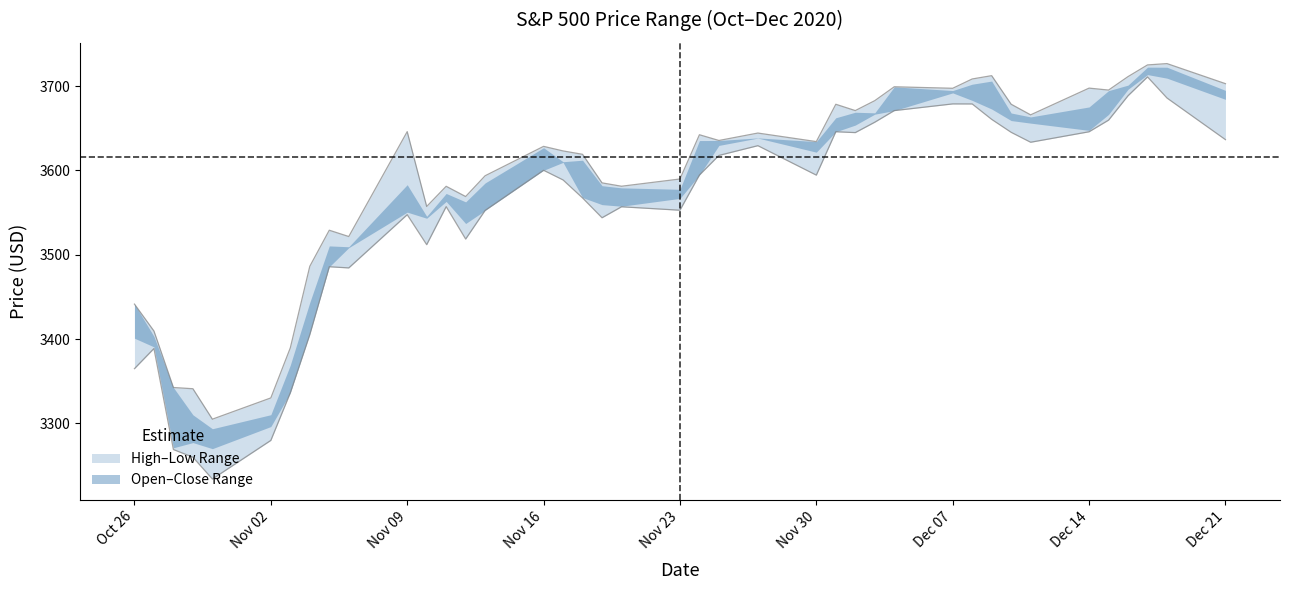

How many lines are shown in the chart?

2